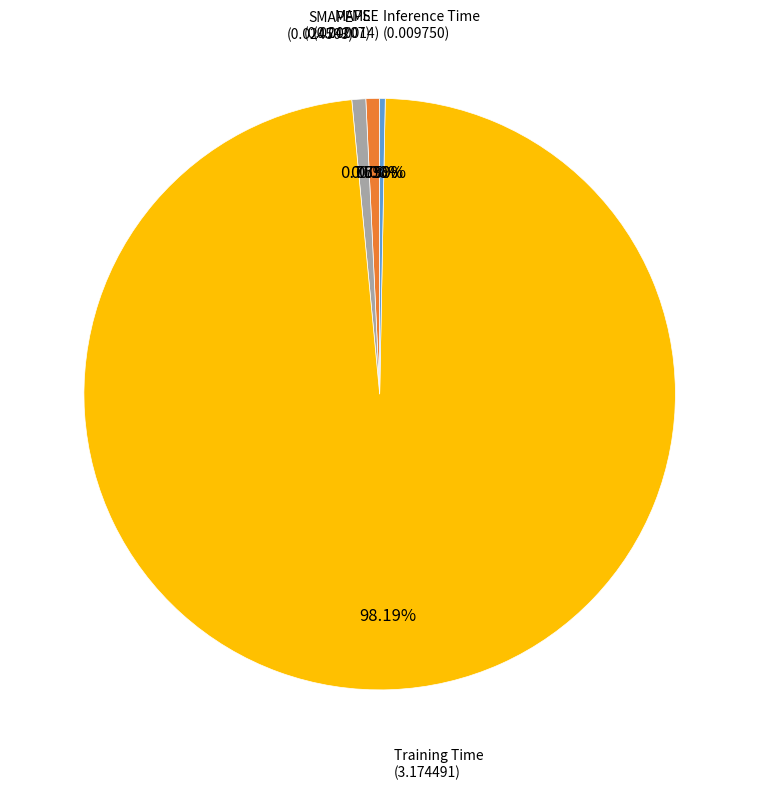

Is there any slice that represents more than half of the pie?

Yes